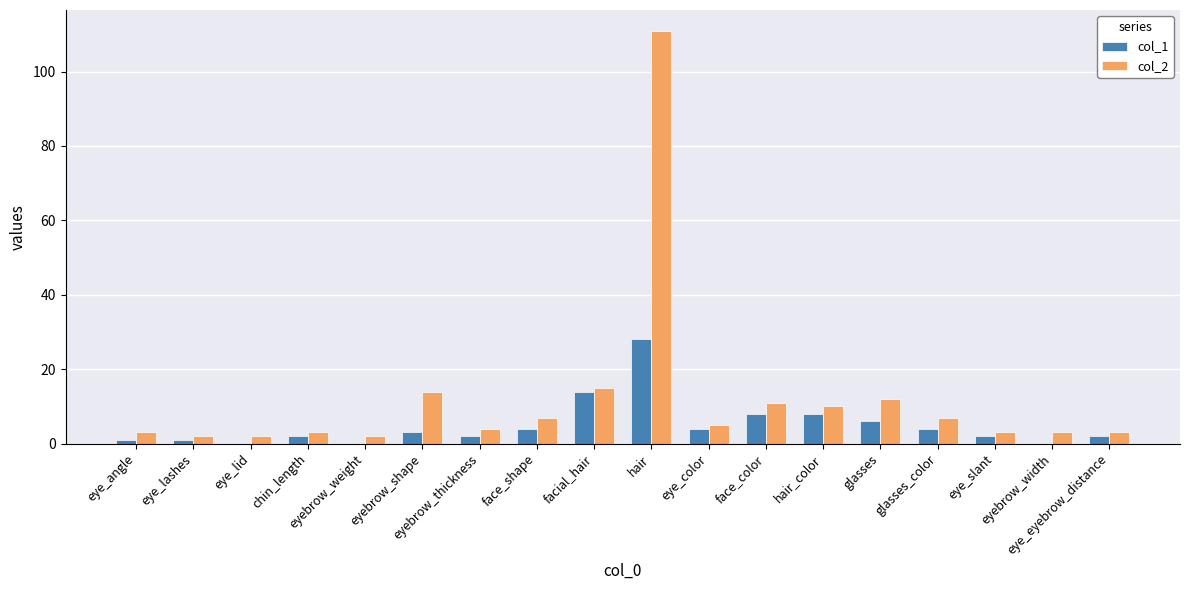

What is the maximum value shown in the chart?

111